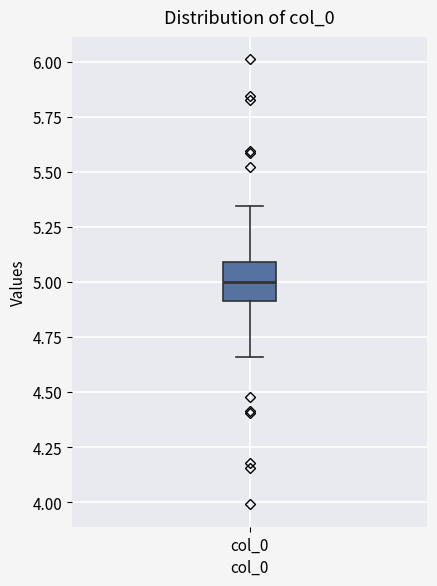

Read this box plot against the y-axis: the position of the median line, the range covered by the box, and the ends of both whiskers. The values are not printed on the chart, so give them approximately, as read against the axis.

median 5.00, box 4.90 to 5.10, whiskers 4.65 to 5.35